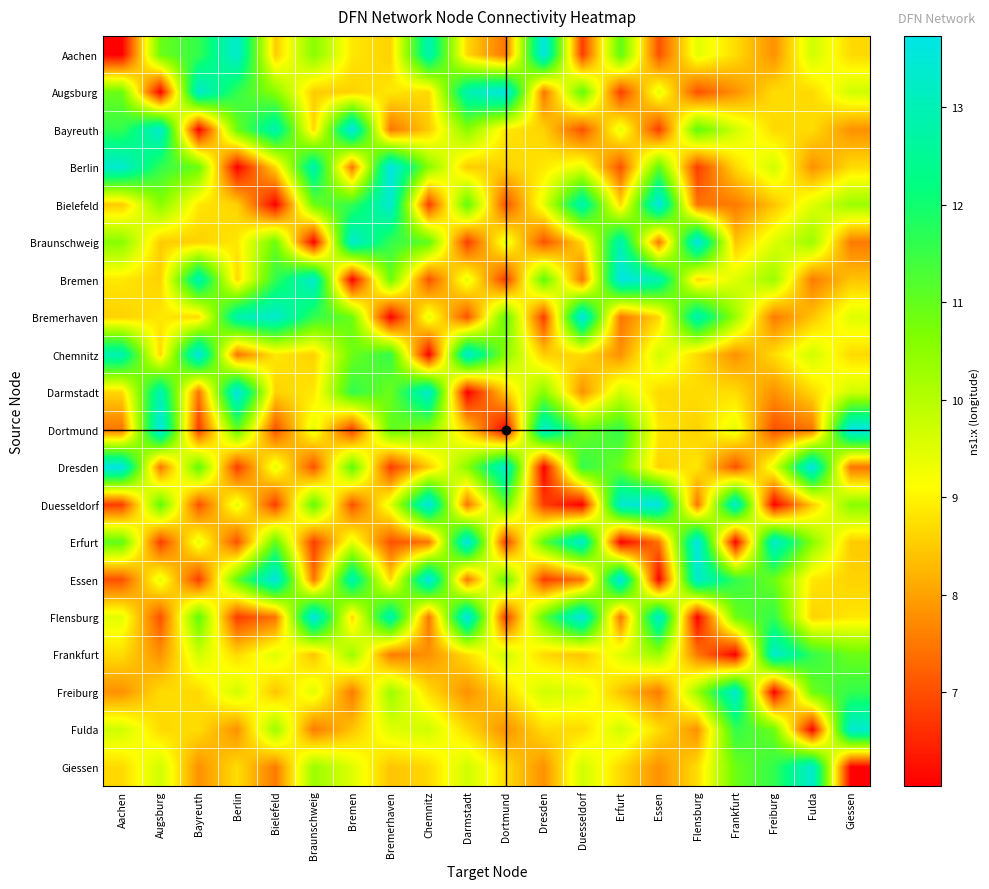

At how many categories does at least one series exceed 11?

20